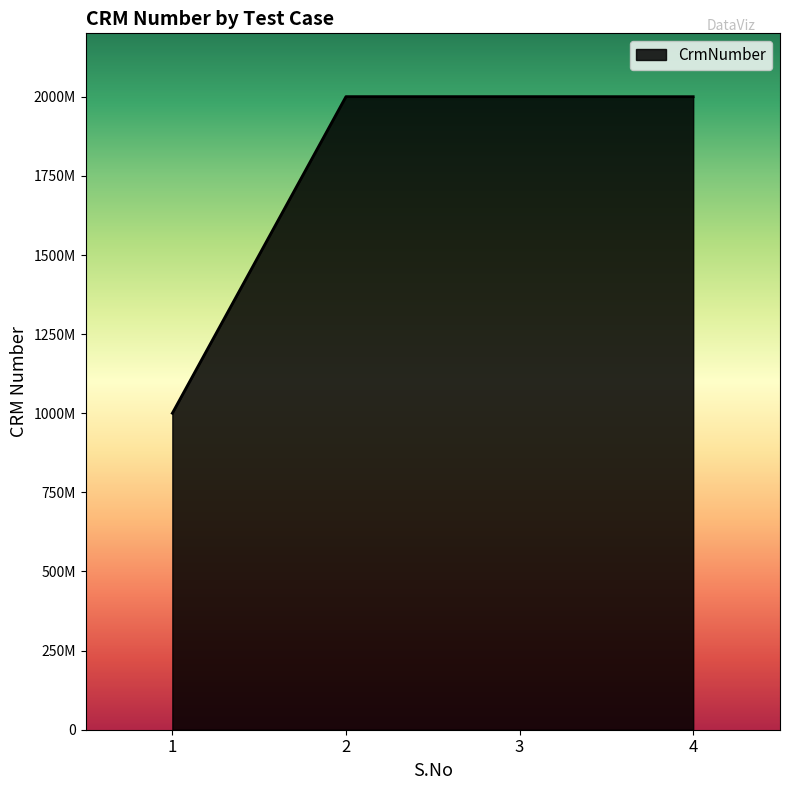

Reading left to right, transcribe all the data shown in this chart.

1000181722	2000535502	2000535502	2000363016